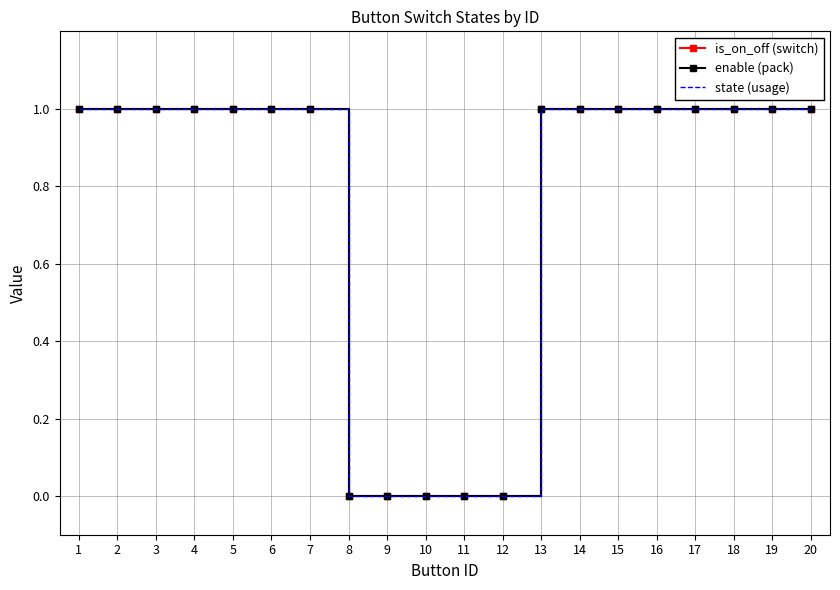

What is the average value of the enable (pack) series?

1